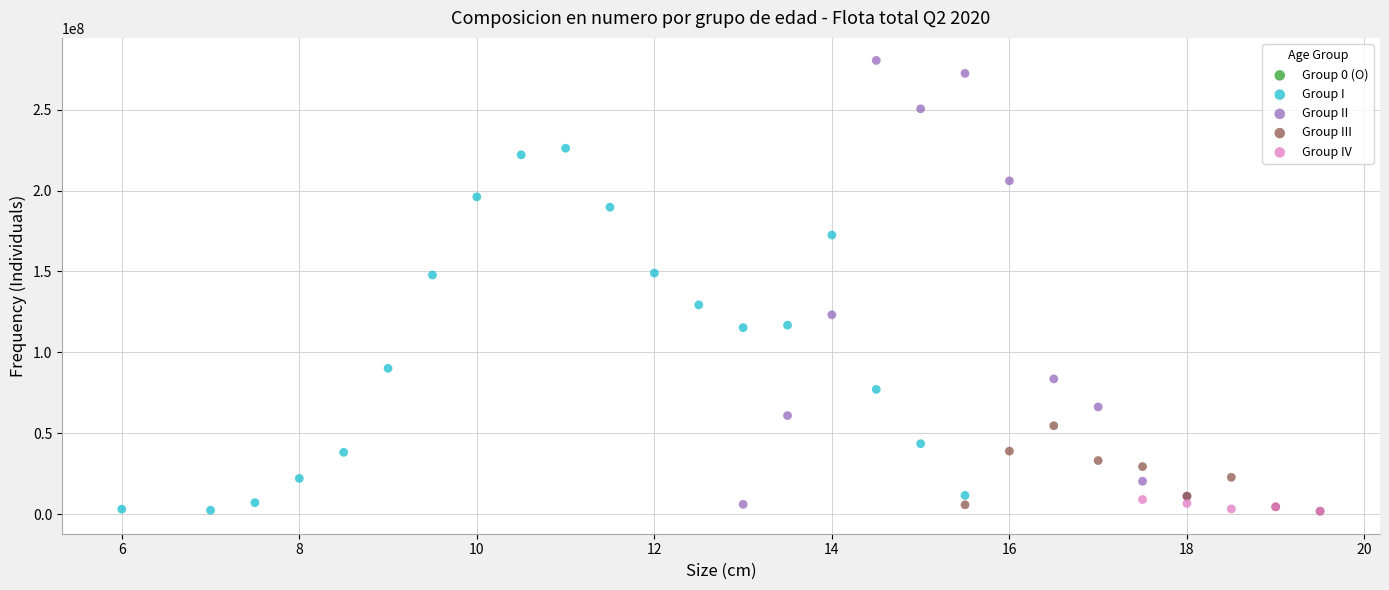

Which series has the largest Y range (max minus min)?

Group II